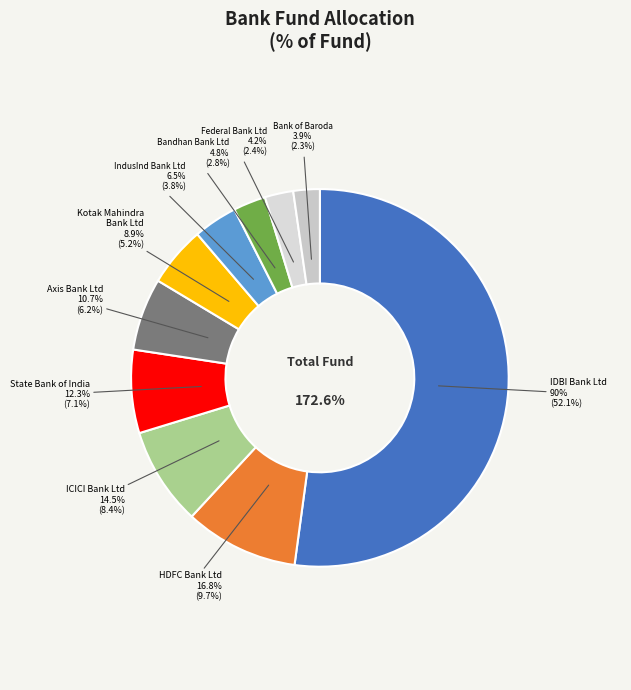

What is the change in value from IndusInd Bank Ltd to Bandhan Bank Ltd?

-1.7